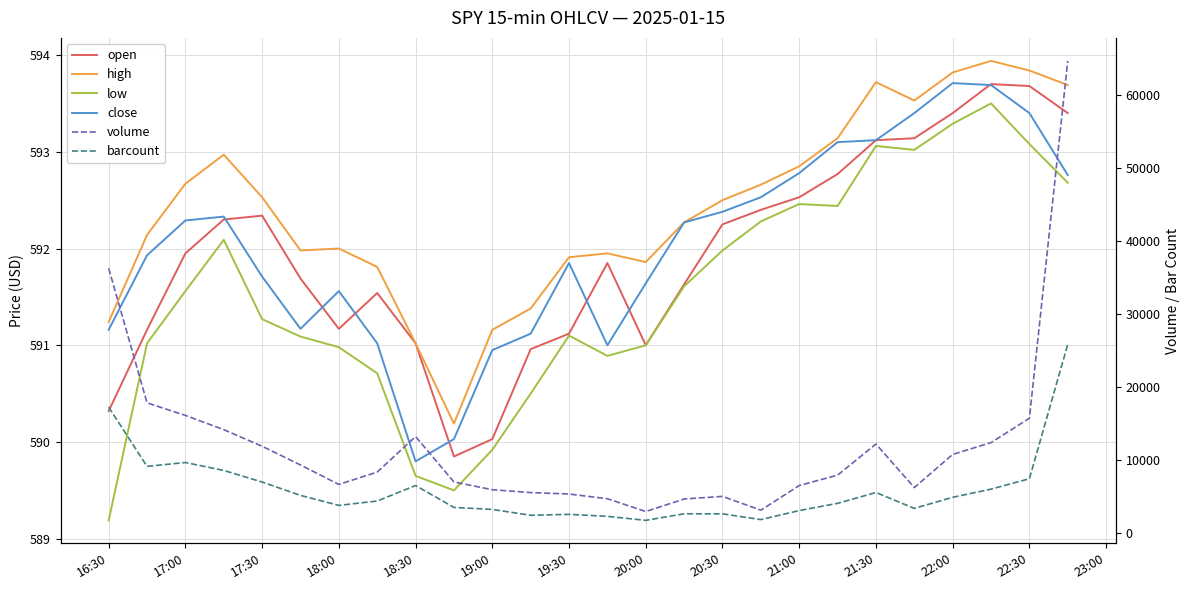

What position from the right is 20:00?

12